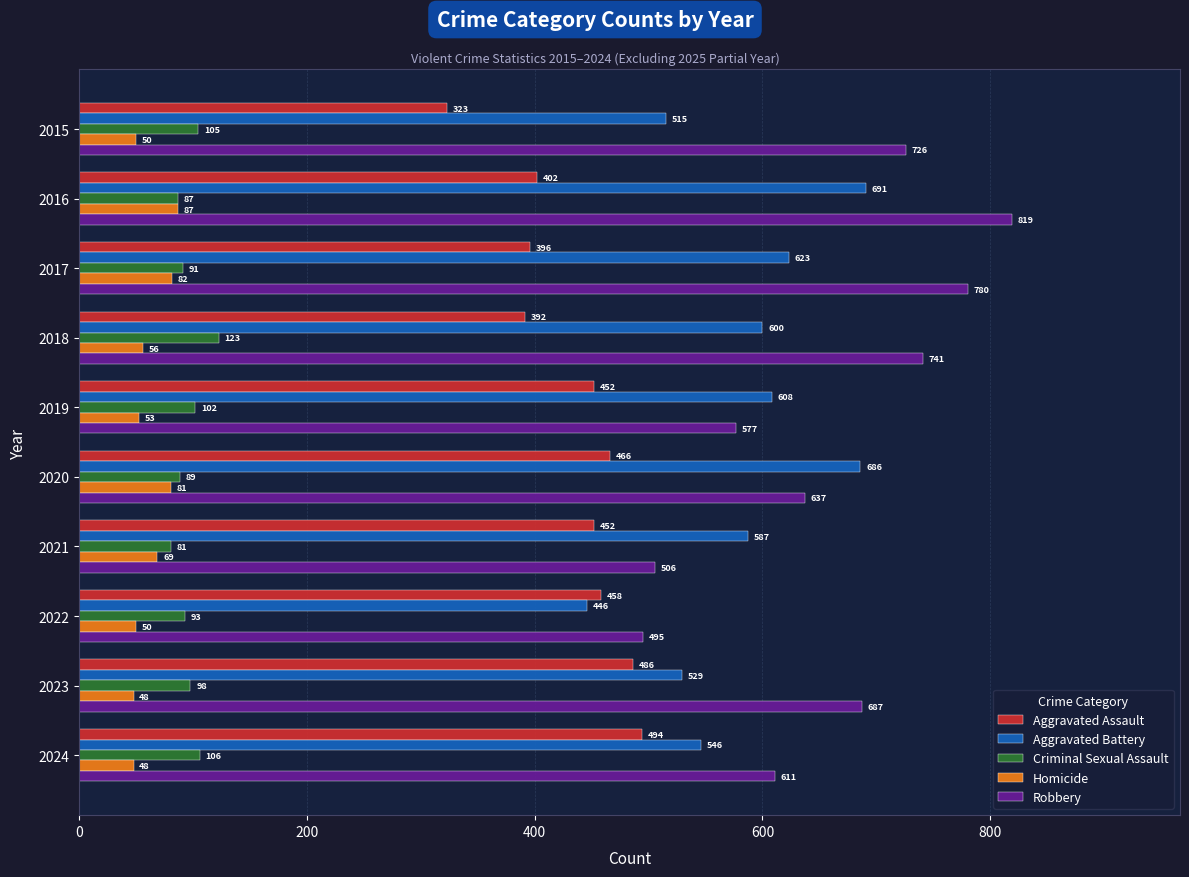

Rank the series by their maximum value, from highest to lowest.

Robbery, Aggravated Battery, Aggravated Assault, Criminal Sexual Assault, Homicide